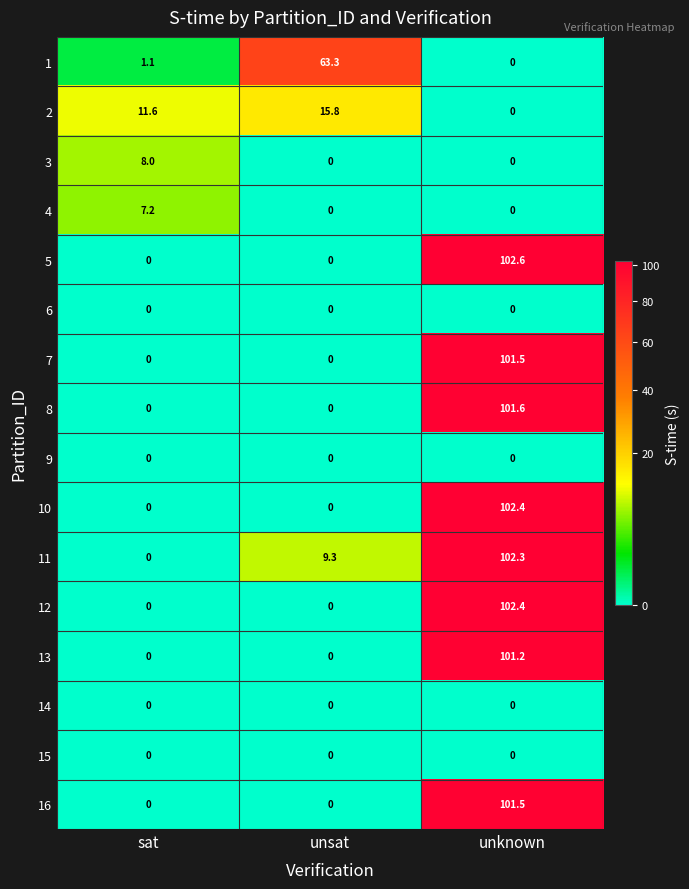

What is the sum of the 10 values at unsat and unknown?

102.4